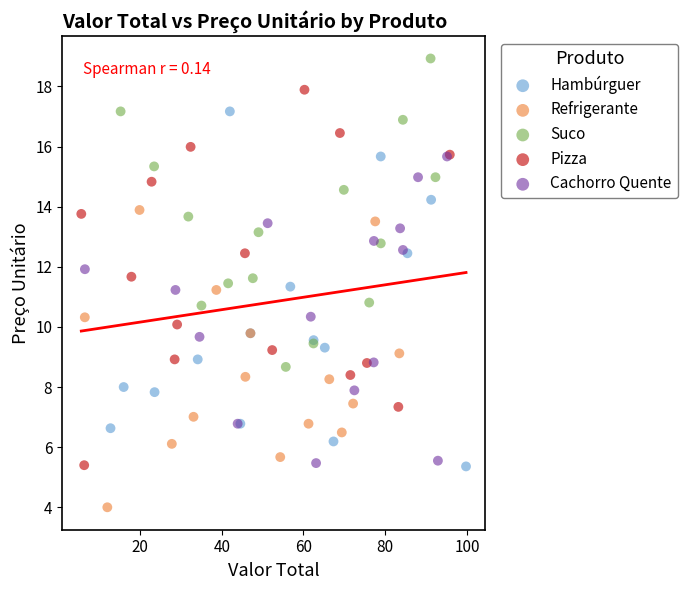

Which series contains the lowest Y value?

Refrigerante